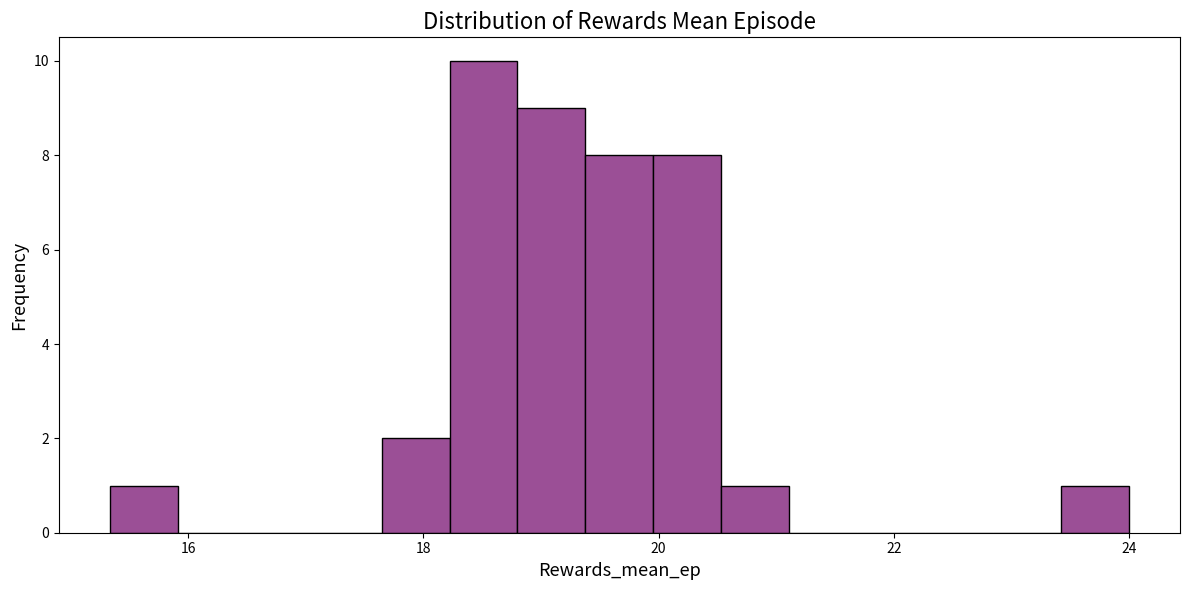

Read against the x-axis, roughly where is the centre of the tallest bar?

18.6